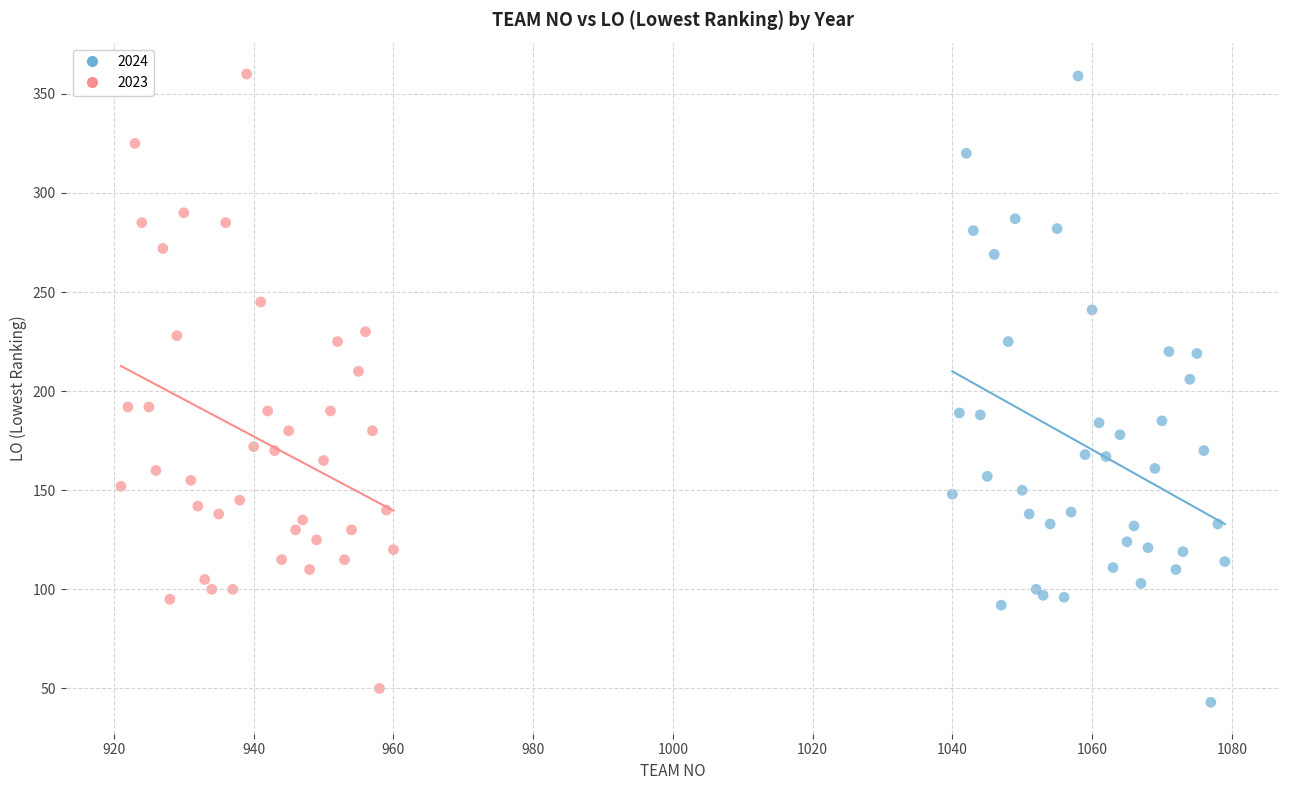

Which series has the widest spread of Y values?

2024